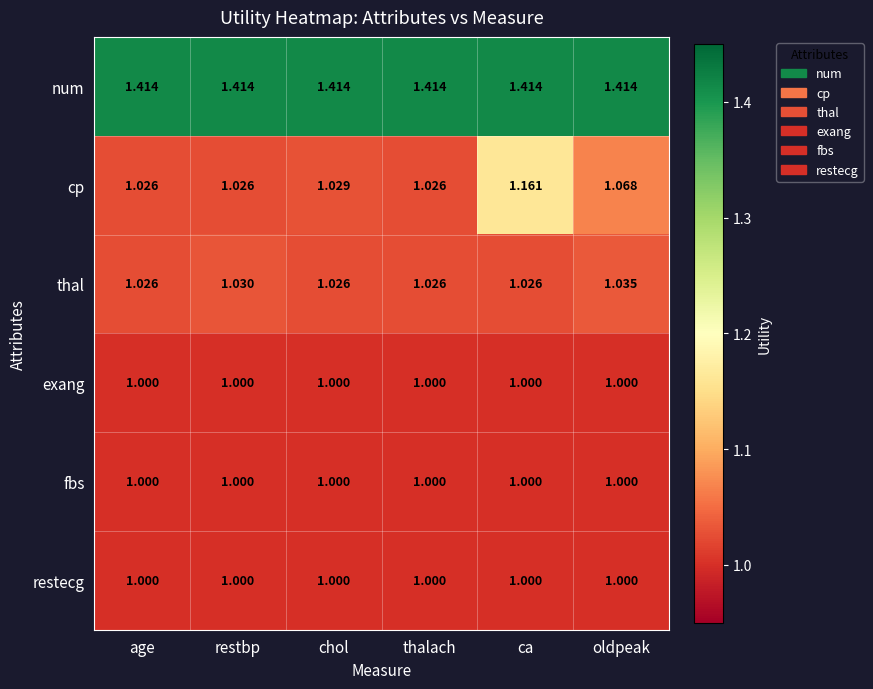

Which series has the widest spread of values?

cp